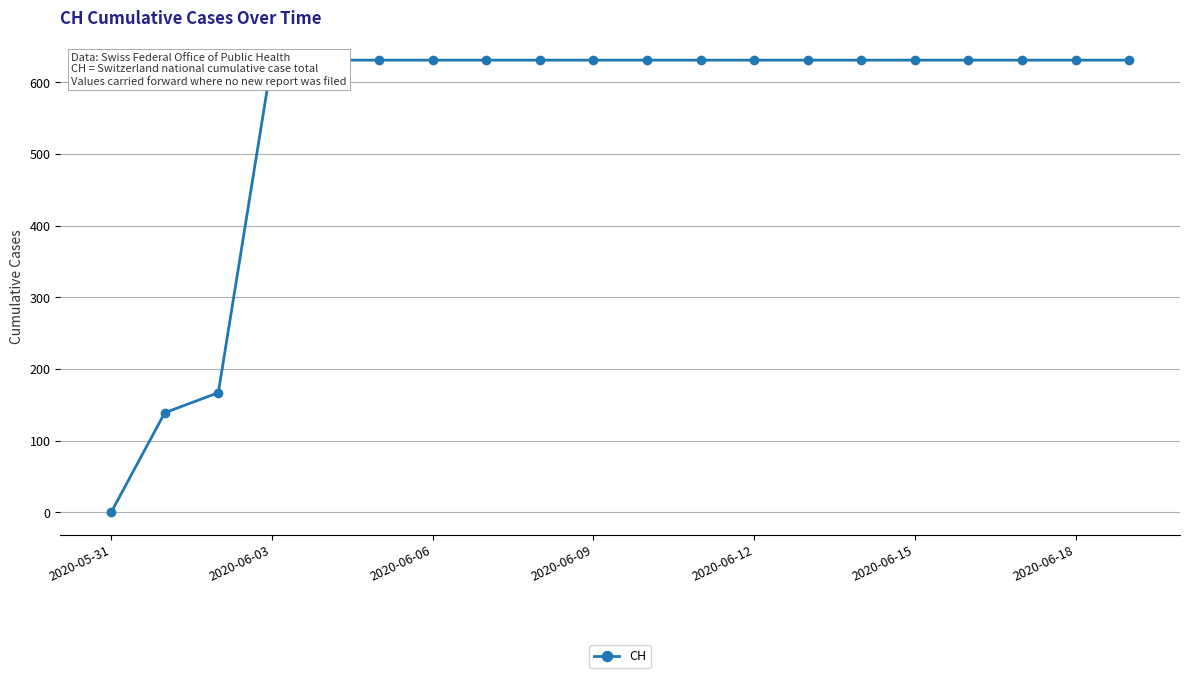

What is the sum of the values at 2020-06-09 and 17?

1262